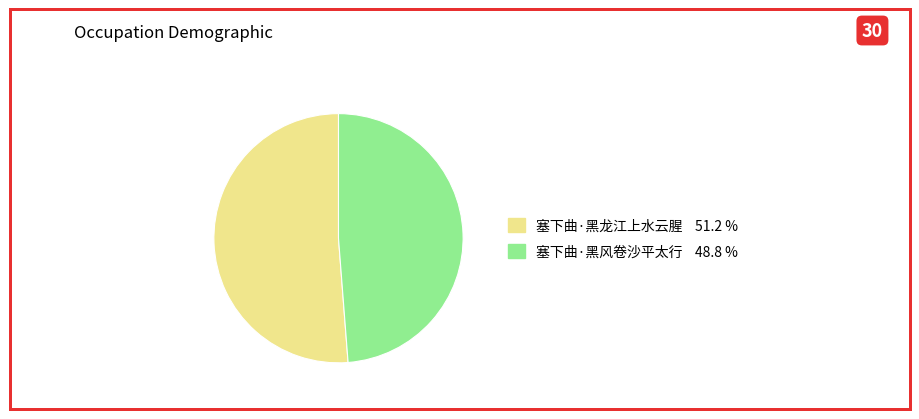

Count the number of slices in the pie.

2